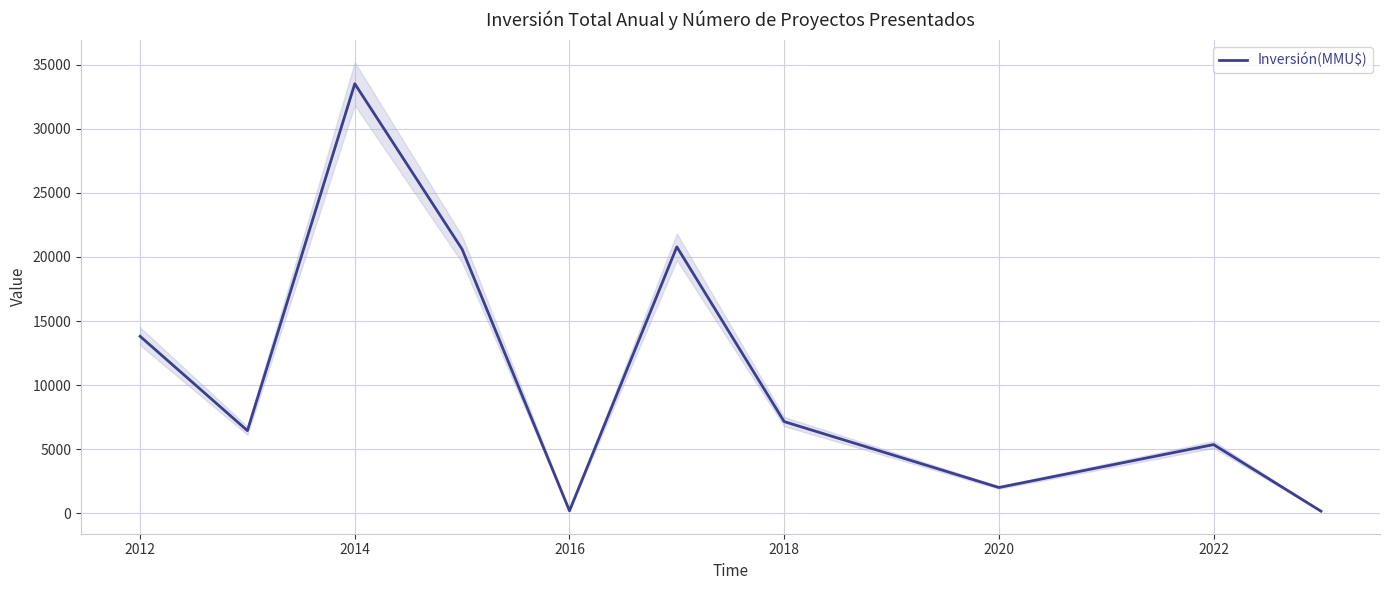

What is the maximum value for Inversión(MMU$)?

33510